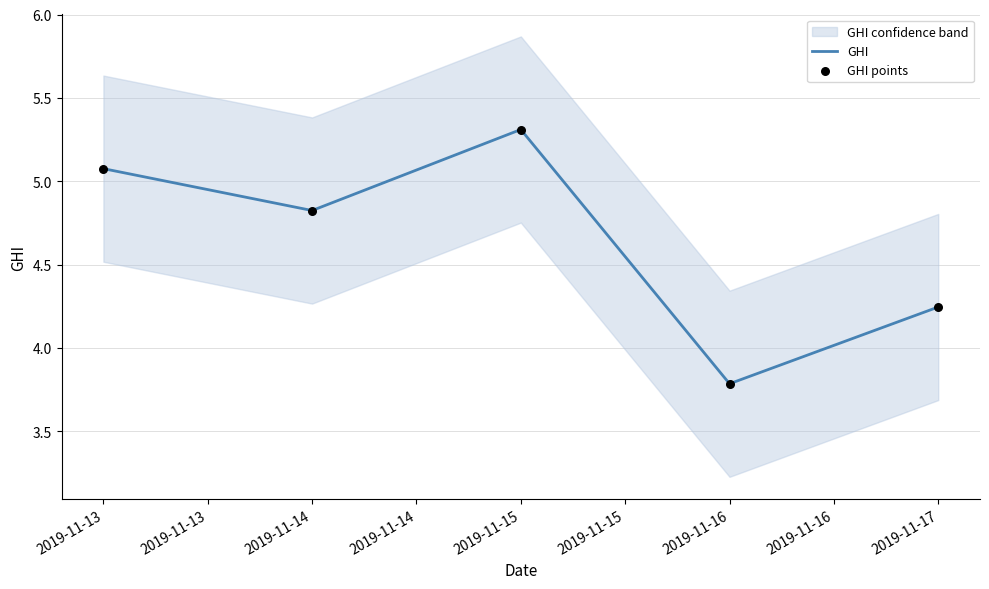

Which series has the largest total across all categories?

GHI